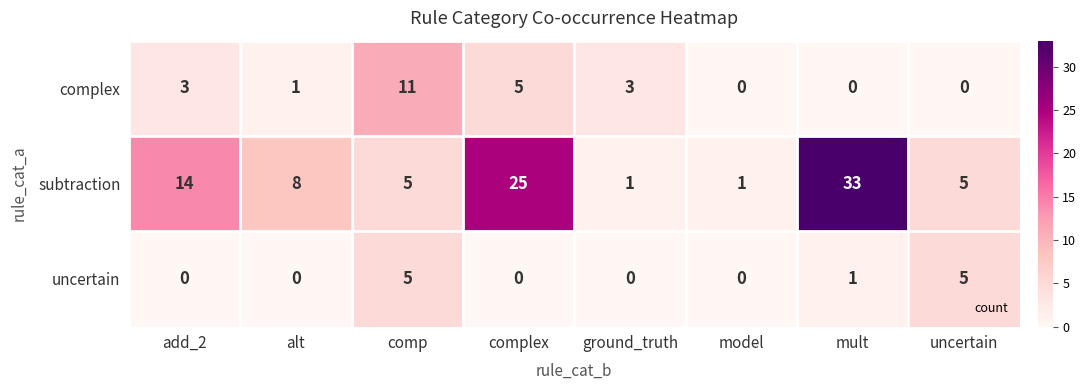

What is the difference between the maximum and second lowest values in the subtraction series?

32